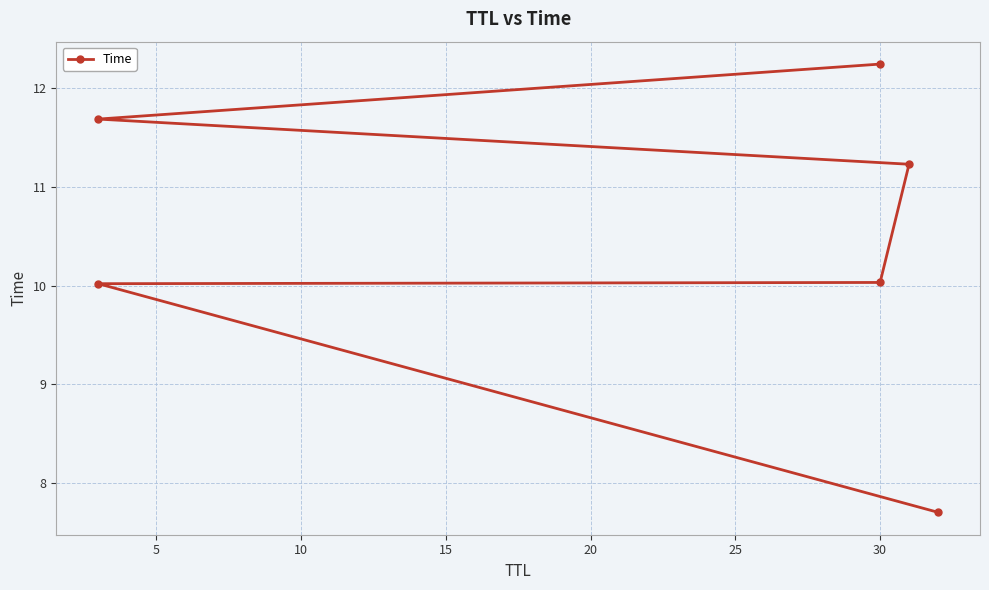

What is the difference between the maximum and minimum values?

4.6